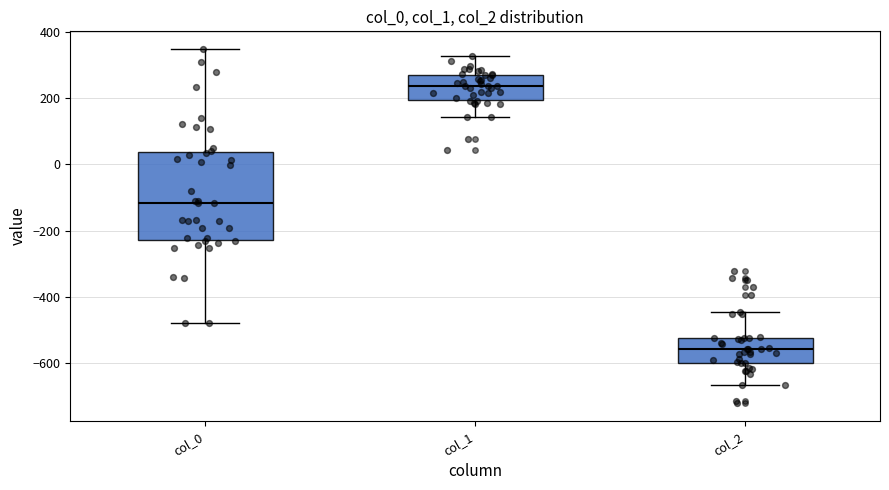

Reading left to right, transcribe this box plot: for each box, give where its median line is, the range the box spans, and where its two whiskers end, as read against the y-axis. The values are not printed on the chart, so give them approximately, as read against the axis.

col_0: median -120, box -220 to 40, whiskers -480 to 340
col_1: median 240, box 200 to 280, whiskers 140 to 320
col_2: median -560, box -600 to -520, whiskers -660 to -440